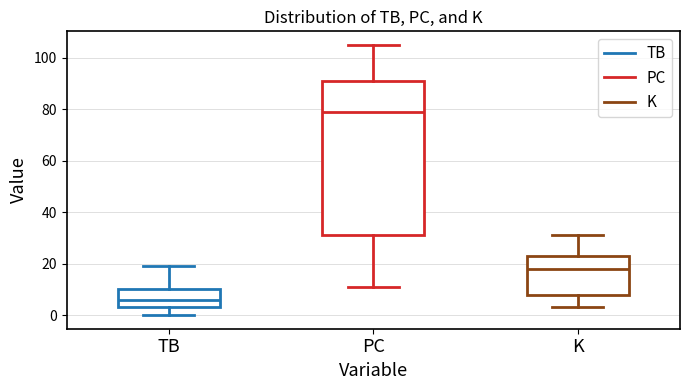

Which box is the tallest, from its lower edge to its upper edge?

PC